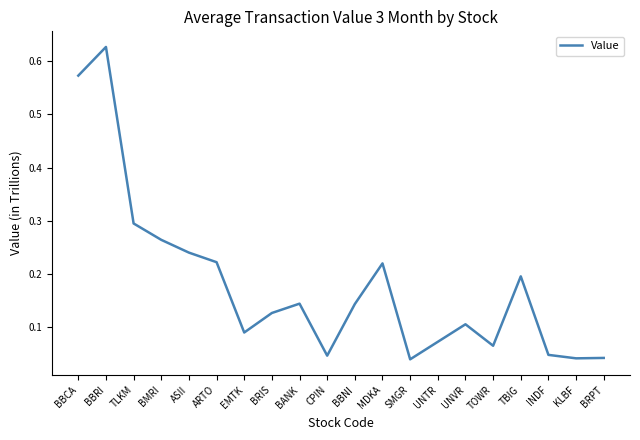

The value at EMTK is 0.1. True or false?

True